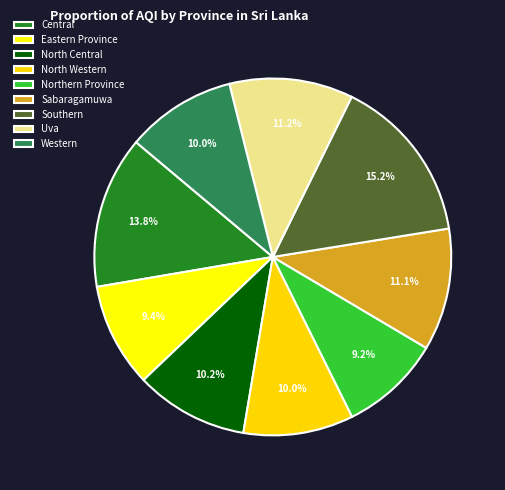

To the nearest percent, what is the difference between the largest and smallest slice percentages?

6%